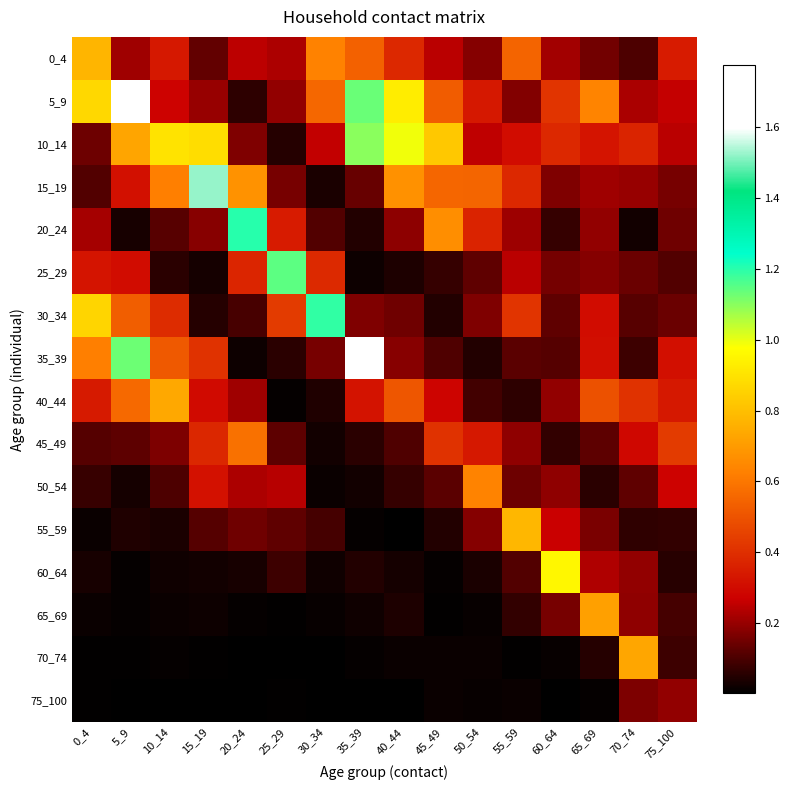

Which label corresponds to the smallest value in the chart?

35_39